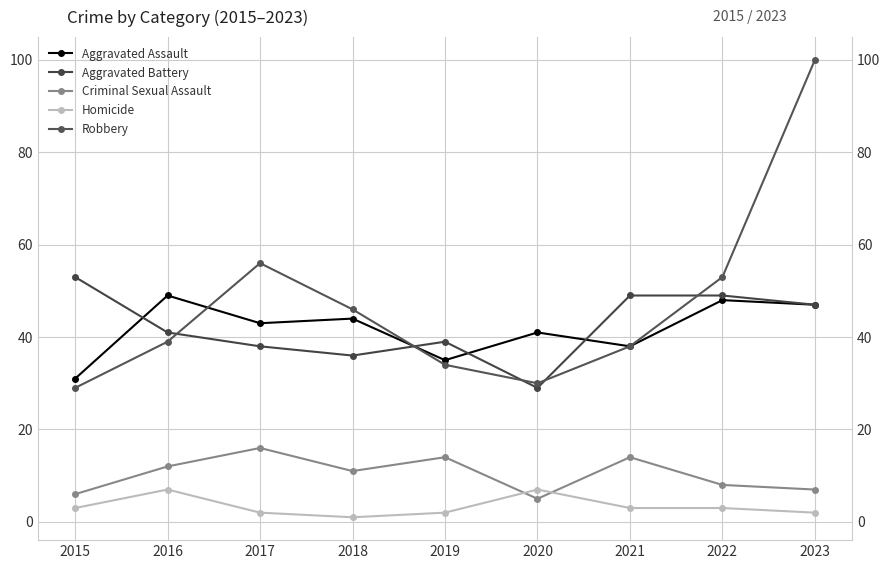

What value does the Aggravated Assault series have at 2015, to the nearest 5?

30